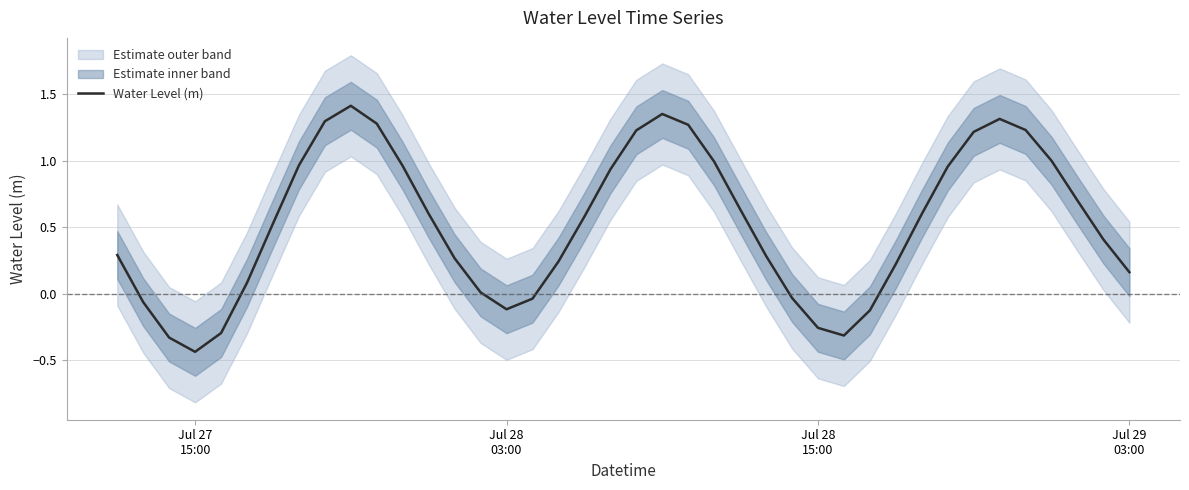

Reading left to right, extract all data points from this chart.

0.3	-0.1	-0.3	-0.4	-0.3	0.1	0.5	1.0	1.3	1.4	1.3	1.0	0.6	0.3	0.0	-0.1	-0.0	0.2	0.6	0.9	1.2	1.4	1.3	1.0	0.6	0.3	-0.0	-0.3	-0.3	-0.1	0.2	0.6	1.0	1.2	1.3	1.2	1.0	0.7	0.4	0.2